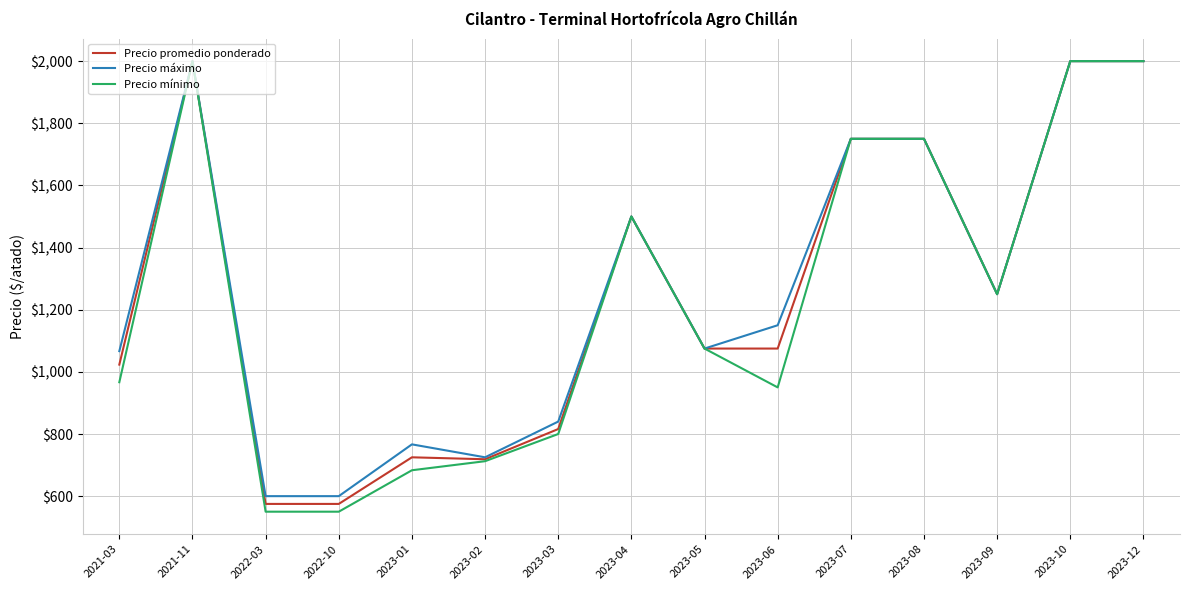

What is the minimum value shown in the chart?

550.0